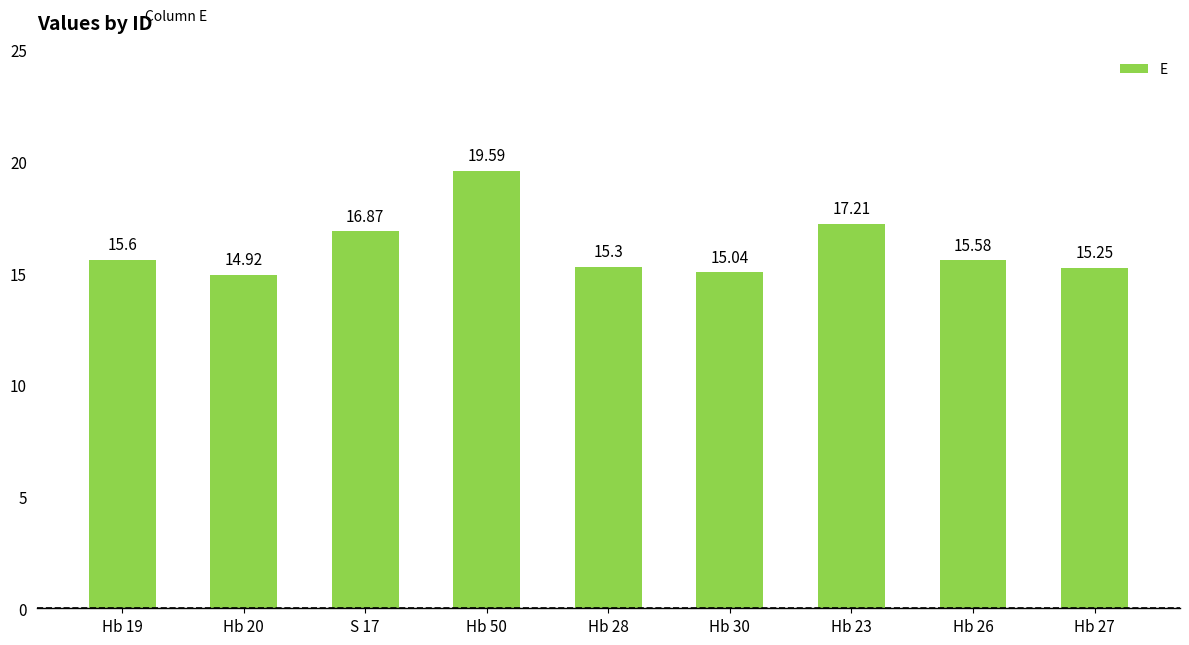

List the labels in order of value, smallest first.

Hb 20, Hb 30, Hb 27, Hb 28, Hb 26, Hb 19, S 17, Hb 23, Hb 50